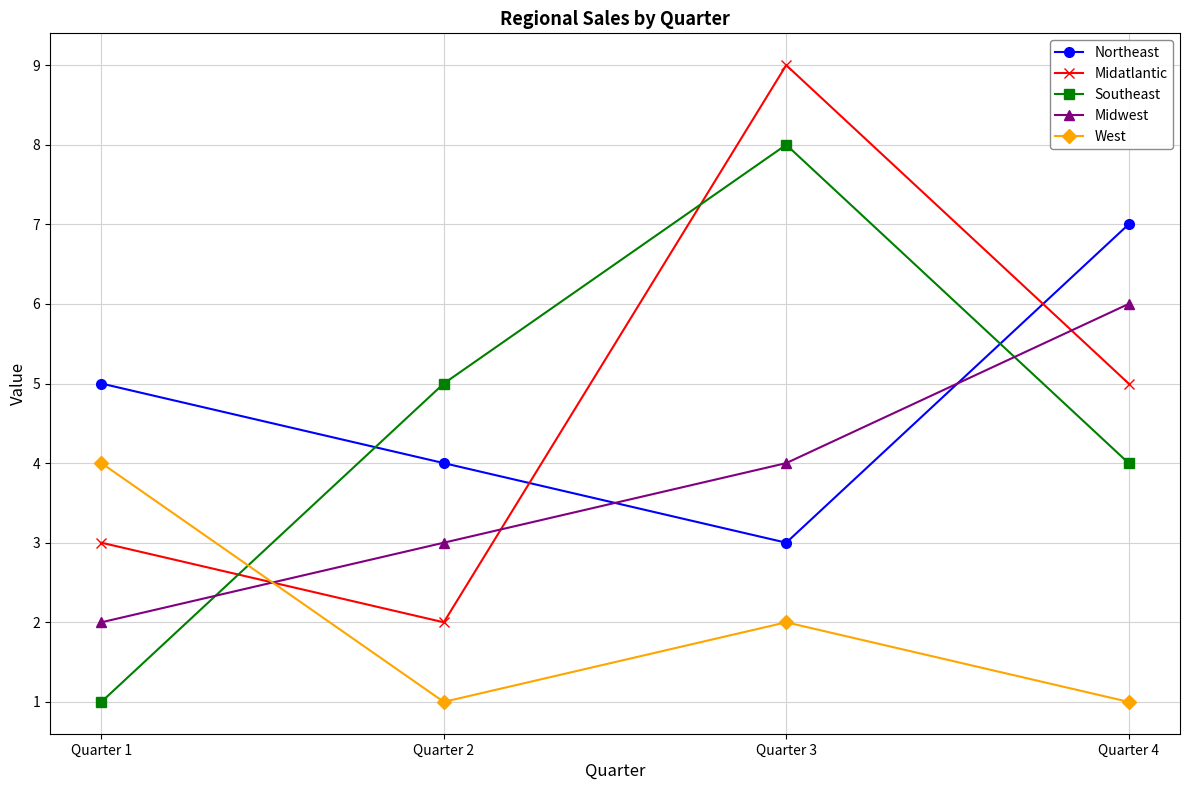

Where is Midwest nearest to the value 4?

Quarter 3